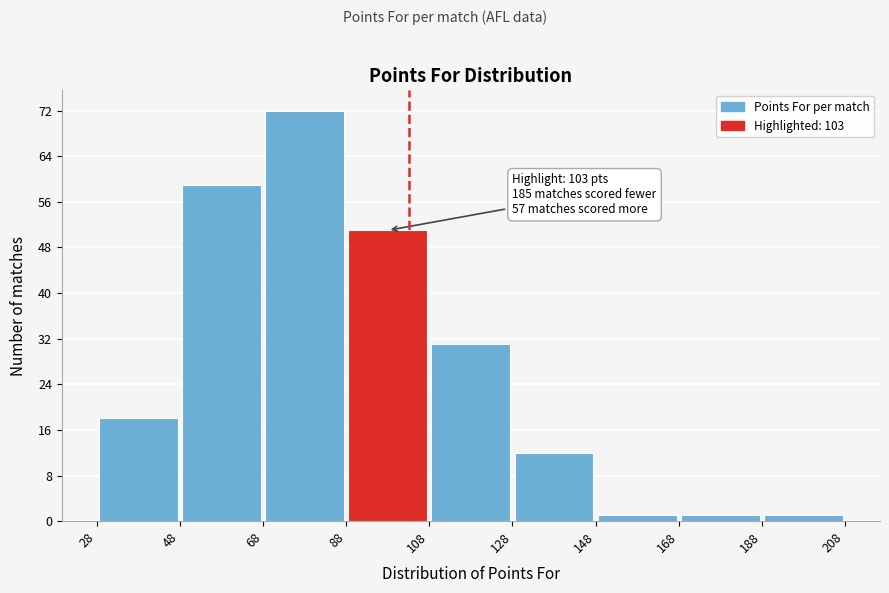

Which range on the x-axis has the tallest bar?

68 to 88